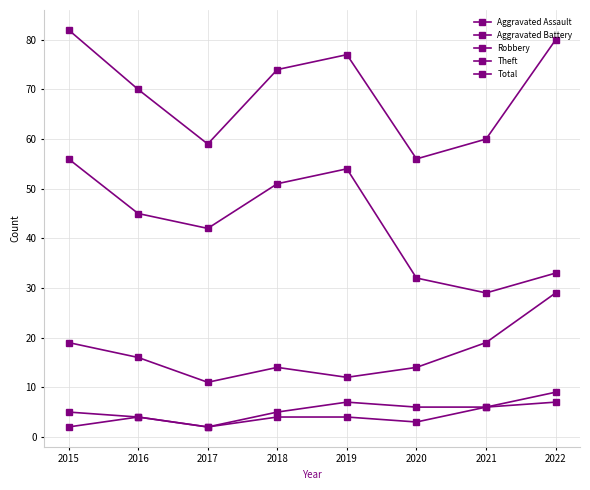

Count the number of categories in the chart.

8